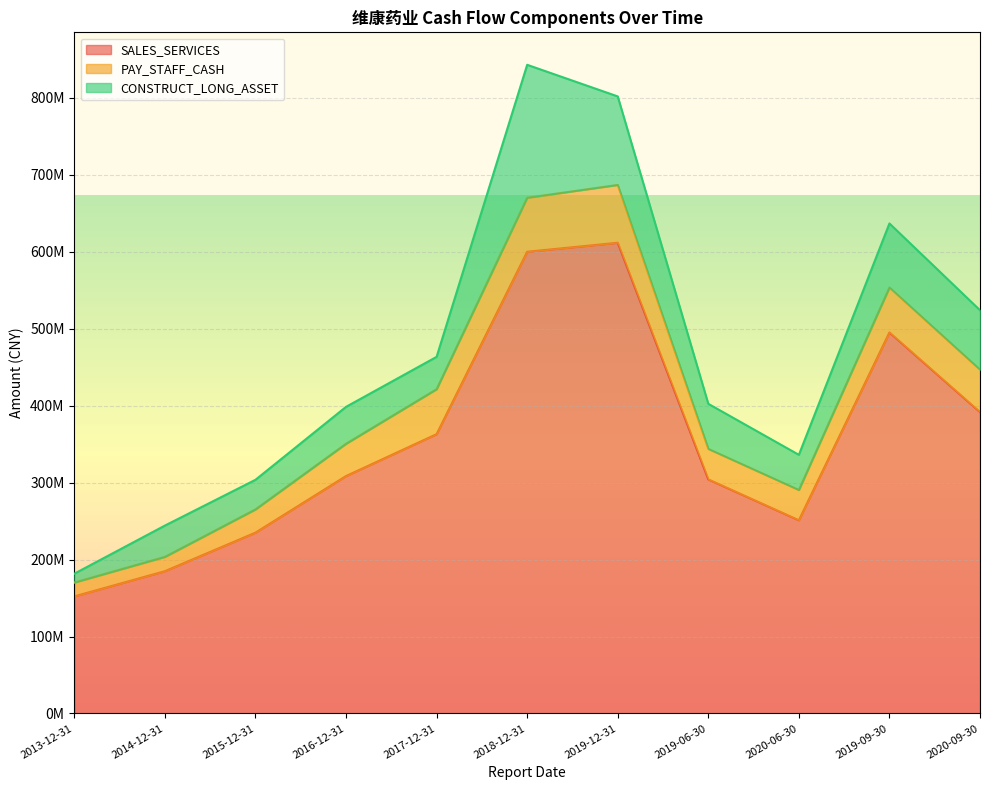

Count the number of categories in the chart.

11